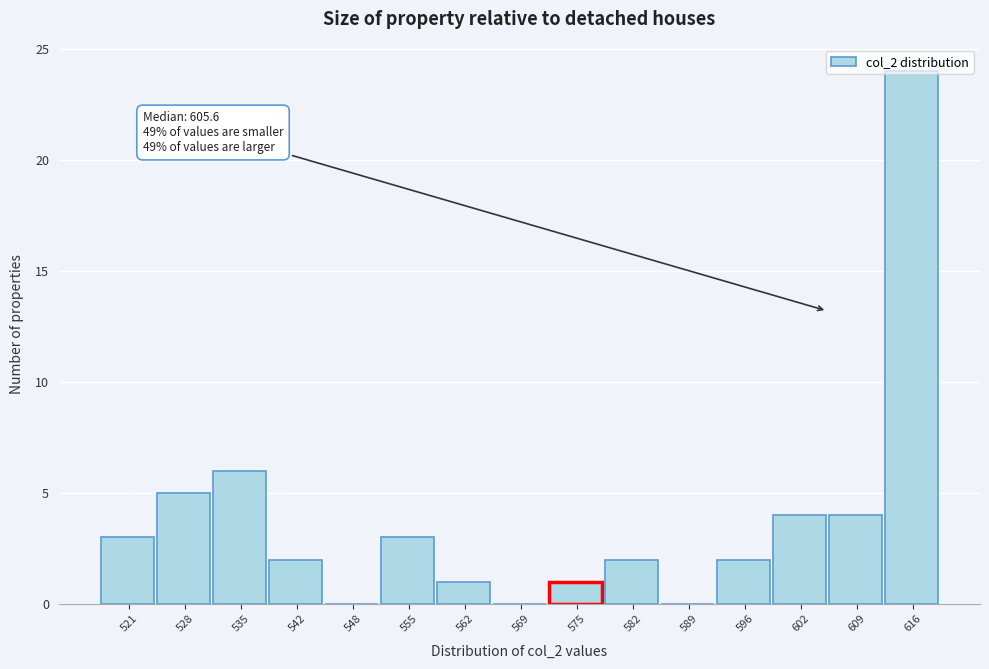

Over which range of the x-axis is the bar tallest?

613 to 619